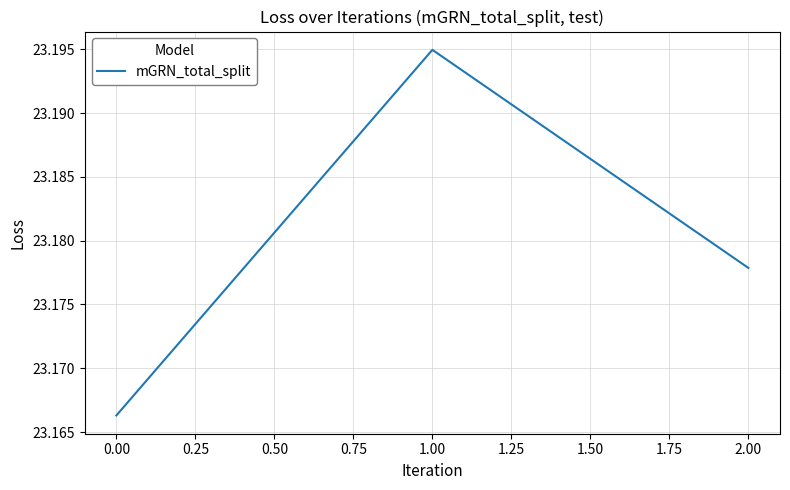

Count the values in the range 23 to 24.

3